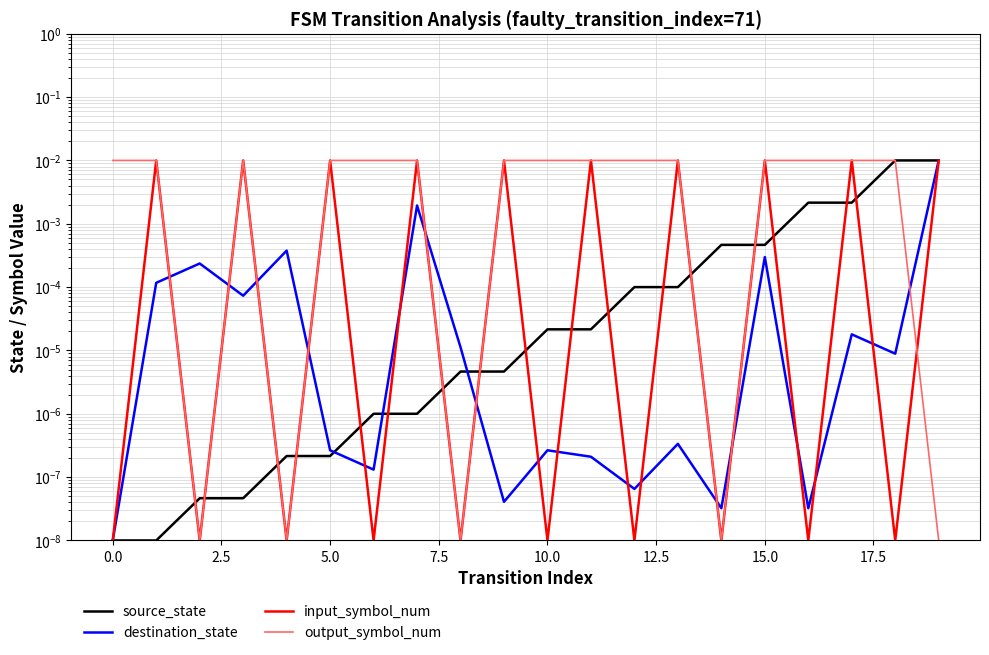

List the series in order of their peak value, highest first.

source_state, destination_state, input_symbol_num, output_symbol_num